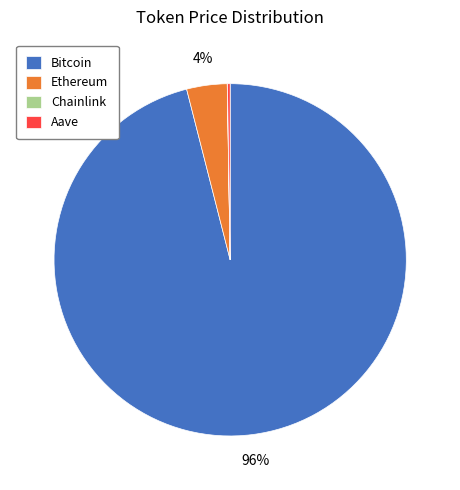

Between Ethereum and Bitcoin, which is larger?

Bitcoin